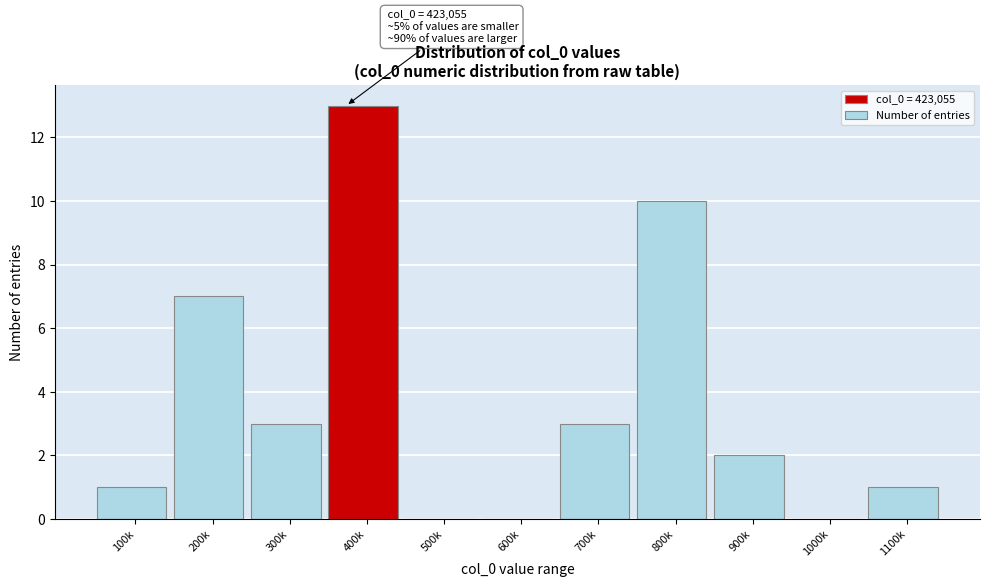

Reading left to right, what are all the values shown in this chart?

100k=1	200k=7	300k=3	400k=13	500k=0	600k=0	700k=3	800k=10	900k=2	1000k=0	1100k=1